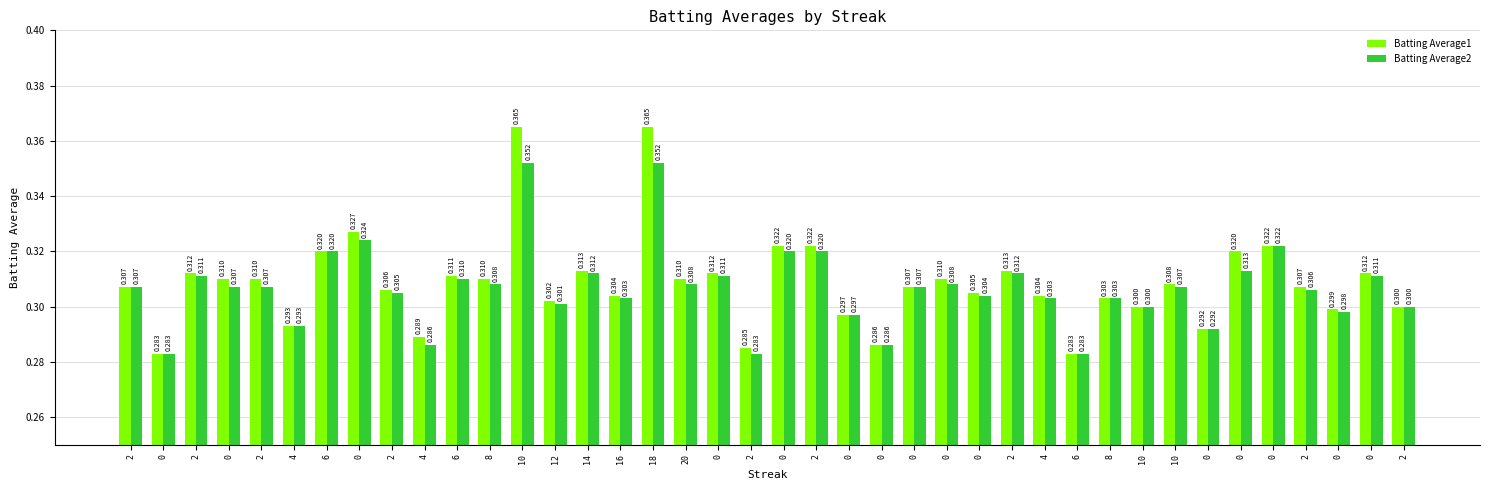

Rank the series by their maximum value, from highest to lowest.

Batting Average1, Batting Average2